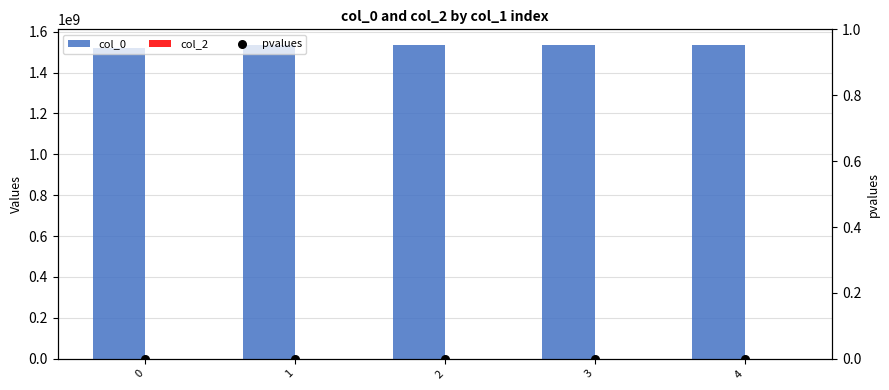

What is the total value across all series at 0?

1521231730